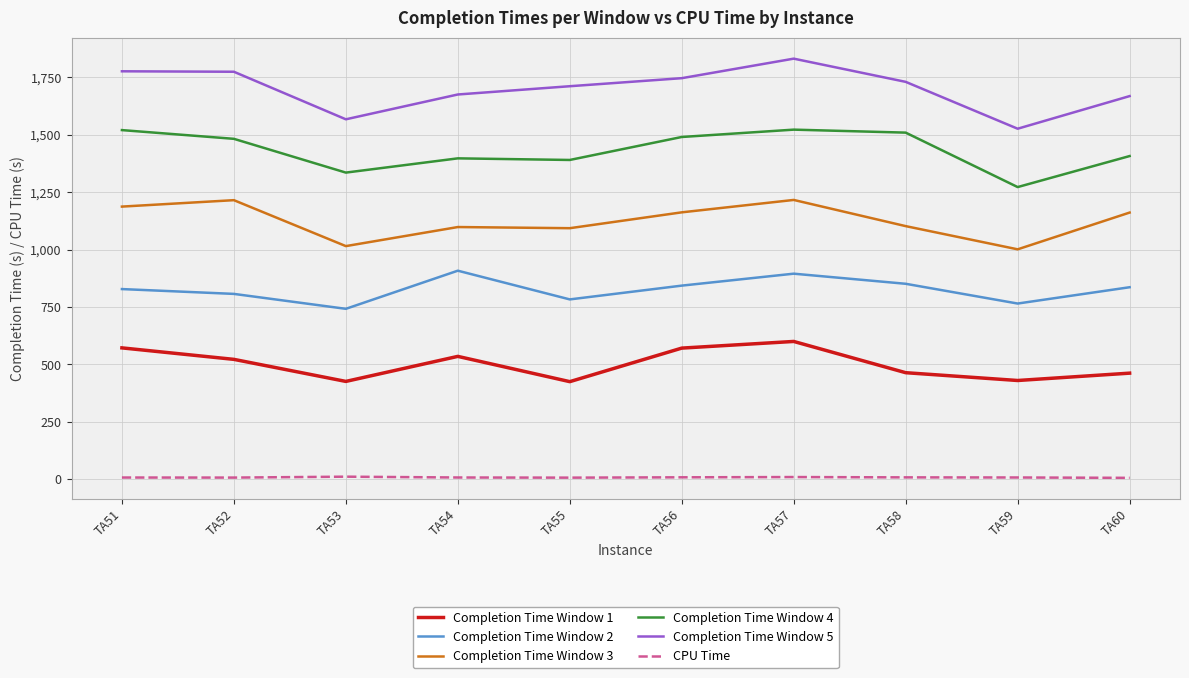

Rank the series by their average value, from lowest to highest.

CPU Time, Completion Time Window 1, Completion Time Window 2, Completion Time Window 3, Completion Time Window 4, Completion Time Window 5